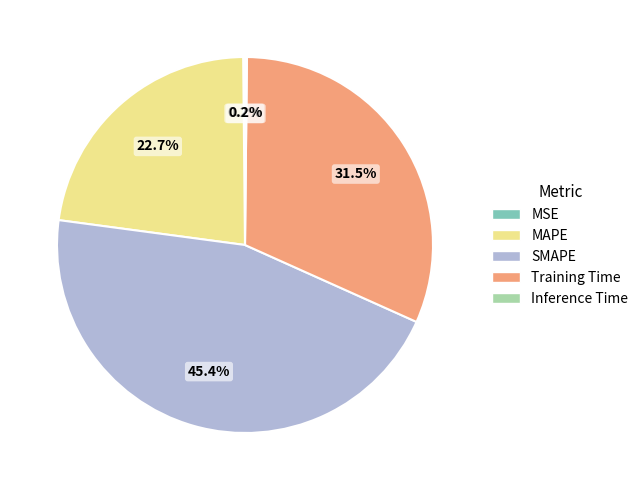

Is there a majority slice in this chart?

No